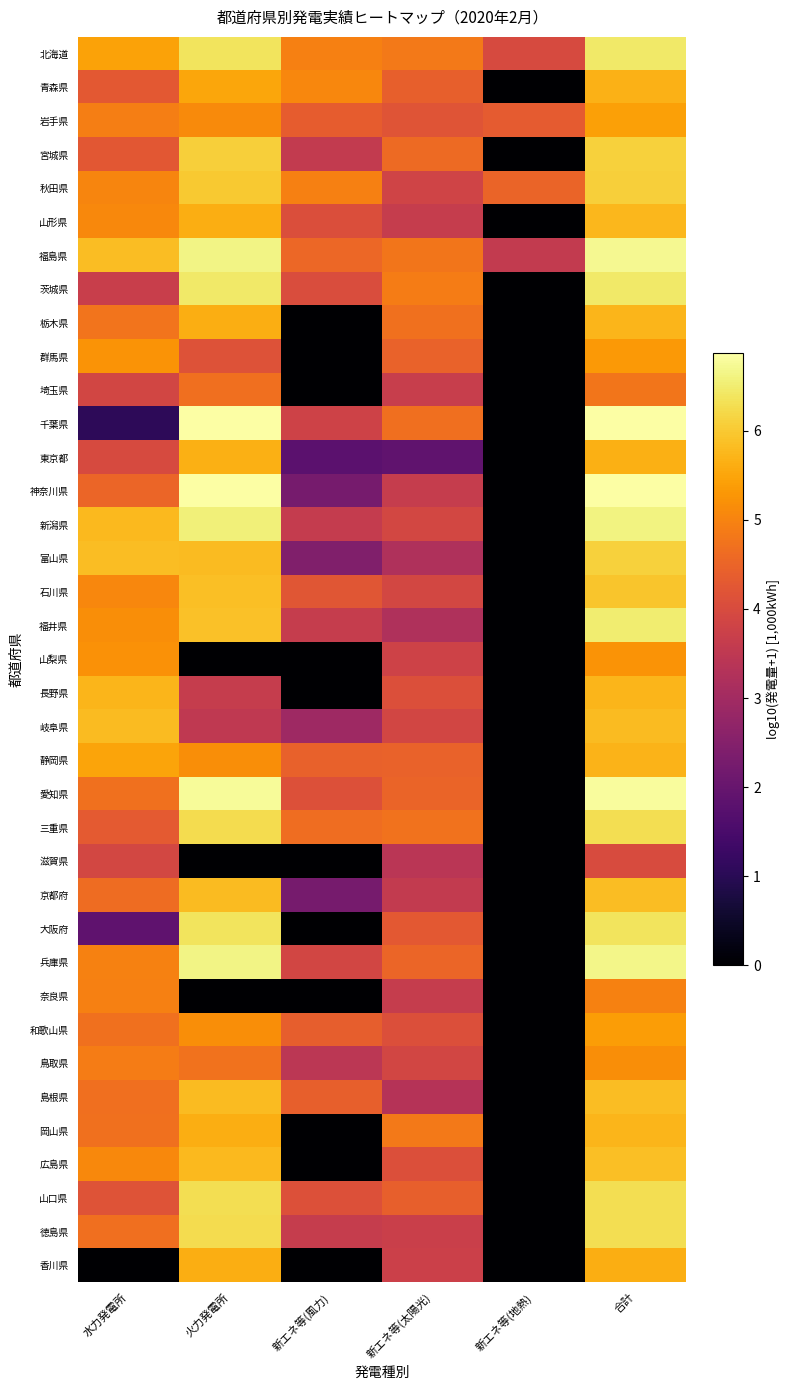

Reading left to right, transcribe all the data shown in this chart.

北海道: 水力発電所=5.5	火力発電所=6.4	新エネ等(風力)=5.0	新エネ等(太陽光)=4.8	新エネ等(地熱)=4.0	合計=6.4
青森県: 水力発電所=4.3	火力発電所=5.5	新エネ等(風力)=5.0	新エネ等(太陽光)=4.4	新エネ等(地熱)=0.0	合計=5.7
岩手県: 水力発電所=4.9	火力発電所=5.1	新エネ等(風力)=4.4	新エネ等(太陽光)=4.2	新エネ等(地熱)=4.3	合計=5.4
宮城県: 水力発電所=4.3	火力発電所=6.1	新エネ等(風力)=3.6	新エネ等(太陽光)=4.6	新エネ等(地熱)=0.0	合計=6.1
秋田県: 水力発電所=5.0	火力発電所=6.0	新エネ等(風力)=4.9	新エネ等(太陽光)=3.8	新エネ等(地熱)=4.5	合計=6.1
山形県: 水力発電所=5.1	火力発電所=5.6	新エネ等(風力)=4.1	新エネ等(太陽光)=3.6	新エネ等(地熱)=0.0	合計=5.8
福島県: 水力発電所=5.8	火力発電所=6.6	新エネ等(風力)=4.6	新エネ等(太陽光)=4.8	新エネ等(地熱)=3.6	合計=6.7
茨城県: 水力発電所=3.7	火力発電所=6.5	新エネ等(風力)=4.0	新エネ等(太陽光)=4.9	新エネ等(地熱)=0.0	合計=6.5
栃木県: 水力発電所=4.8	火力発電所=5.6	新エネ等(風力)=0.0	新エネ等(太陽光)=4.7	新エネ等(地熱)=0.0	合計=5.7
群馬県: 水力発電所=5.2	火力発電所=4.1	新エネ等(風力)=0.0	新エネ等(太陽光)=4.5	新エネ等(地熱)=0.0	合計=5.3
埼玉県: 水力発電所=3.9	火力発電所=4.7	新エネ等(風力)=0.0	新エネ等(太陽光)=3.7	新エネ等(地熱)=0.0	合計=4.8
千葉県: 水力発電所=1.1	火力発電所=6.9	新エネ等(風力)=3.8	新エネ等(太陽光)=4.7	新エネ等(地熱)=0.0	合計=6.9
東京都: 水力発電所=4.0	火力発電所=5.6	新エネ等(風力)=1.8	新エネ等(太陽光)=1.9	新エネ等(地熱)=0.0	合計=5.7
神奈川県: 水力発電所=4.5	火力発電所=6.8	新エネ等(風力)=2.3	新エネ等(太陽光)=3.6	新エネ等(地熱)=0.0	合計=6.8
新潟県: 水力発電所=5.8	火力発電所=6.5	新エネ等(風力)=3.6	新エネ等(太陽光)=3.9	新エネ等(地熱)=0.0	合計=6.6
富山県: 水力発電所=5.8	火力発電所=5.8	新エネ等(風力)=2.4	新エネ等(太陽光)=3.2	新エネ等(地熱)=0.0	合計=6.1
石川県: 水力発電所=5.1	火力発電所=5.9	新エネ等(風力)=4.2	新エネ等(太陽光)=3.9	新エネ等(地熱)=0.0	合計=5.9
福井県: 水力発電所=5.2	火力発電所=5.9	新エネ等(風力)=3.6	新エネ等(太陽光)=3.2	新エネ等(地熱)=0.0	合計=6.5
山梨県: 水力発電所=5.2	火力発電所=0.0	新エネ等(風力)=0.0	新エネ等(太陽光)=3.8	新エネ等(地熱)=0.0	合計=5.2
長野県: 水力発電所=5.7	火力発電所=3.6	新エネ等(風力)=0.0	新エネ等(太陽光)=4.1	新エネ等(地熱)=0.0	合計=5.7
岐阜県: 水力発電所=5.8	火力発電所=3.5	新エネ等(風力)=2.9	新エネ等(太陽光)=3.9	新エネ等(地熱)=0.0	合計=5.8
静岡県: 水力発電所=5.5	火力発電所=5.2	新エネ等(風力)=4.4	新エネ等(太陽光)=4.5	新エネ等(地熱)=0.0	合計=5.7
愛知県: 水力発電所=4.7	火力発電所=6.8	新エネ等(風力)=4.1	新エネ等(太陽光)=4.5	新エネ等(地熱)=0.0	合計=6.8
三重県: 水力発電所=4.3	火力発電所=6.3	新エネ等(風力)=4.7	新エネ等(太陽光)=4.7	新エネ等(地熱)=0.0	合計=6.3
滋賀県: 水力発電所=3.9	火力発電所=0.0	新エネ等(風力)=0.0	新エネ等(太陽光)=3.4	新エネ等(地熱)=0.0	合計=4.0
京都府: 水力発電所=4.6	火力発電所=5.8	新エネ等(風力)=2.3	新エネ等(太陽光)=3.6	新エネ等(地熱)=0.0	合計=5.8
大阪府: 水力発電所=1.9	火力発電所=6.4	新エネ等(風力)=0.0	新エネ等(太陽光)=4.3	新エネ等(地熱)=0.0	合計=6.4
兵庫県: 水力発電所=5.0	火力発電所=6.6	新エネ等(風力)=3.9	新エネ等(太陽光)=4.5	新エネ等(地熱)=0.0	合計=6.7
奈良県: 水力発電所=4.9	火力発電所=0.0	新エネ等(風力)=0.0	新エネ等(太陽光)=3.6	新エネ等(地熱)=0.0	合計=5.0
和歌山県: 水力発電所=4.7	火力発電所=5.2	新エネ等(風力)=4.4	新エネ等(太陽光)=4.1	新エネ等(地熱)=0.0	合計=5.4
鳥取県: 水力発電所=4.9	火力発電所=4.7	新エネ等(風力)=3.5	新エネ等(太陽光)=3.9	新エネ等(地熱)=0.0	合計=5.2
島根県: 水力発電所=4.7	火力発電所=5.8	新エネ等(風力)=4.4	新エネ等(太陽光)=3.3	新エネ等(地熱)=0.0	合計=5.8
岡山県: 水力発電所=4.7	火力発電所=5.6	新エネ等(風力)=0.0	新エネ等(太陽光)=4.8	新エネ等(地熱)=0.0	合計=5.7
広島県: 水力発電所=5.1	火力発電所=5.8	新エネ等(風力)=0.0	新エネ等(太陽光)=4.1	新エネ等(地熱)=0.0	合計=5.9
山口県: 水力発電所=4.2	火力発電所=6.3	新エネ等(風力)=4.1	新エネ等(太陽光)=4.4	新エネ等(地熱)=0.0	合計=6.3
徳島県: 水力発電所=4.7	火力発電所=6.3	新エネ等(風力)=3.6	新エネ等(太陽光)=3.7	新エネ等(地熱)=0.0	合計=6.3
香川県: 水力発電所=0.0	火力発電所=5.6	新エネ等(風力)=0.0	新エネ等(太陽光)=3.7	新エネ等(地熱)=0.0	合計=5.6